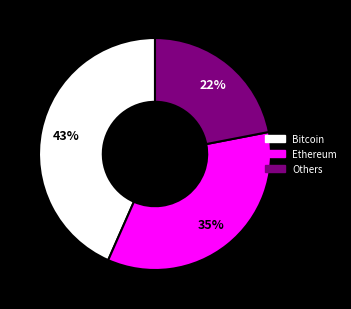

To the nearest percent, what is the difference between the largest and smallest slice percentages?

21%